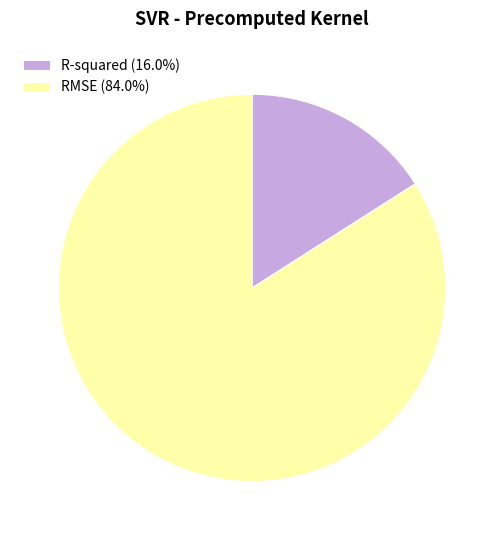

Which category has the biggest portion of the pie?

RMSE